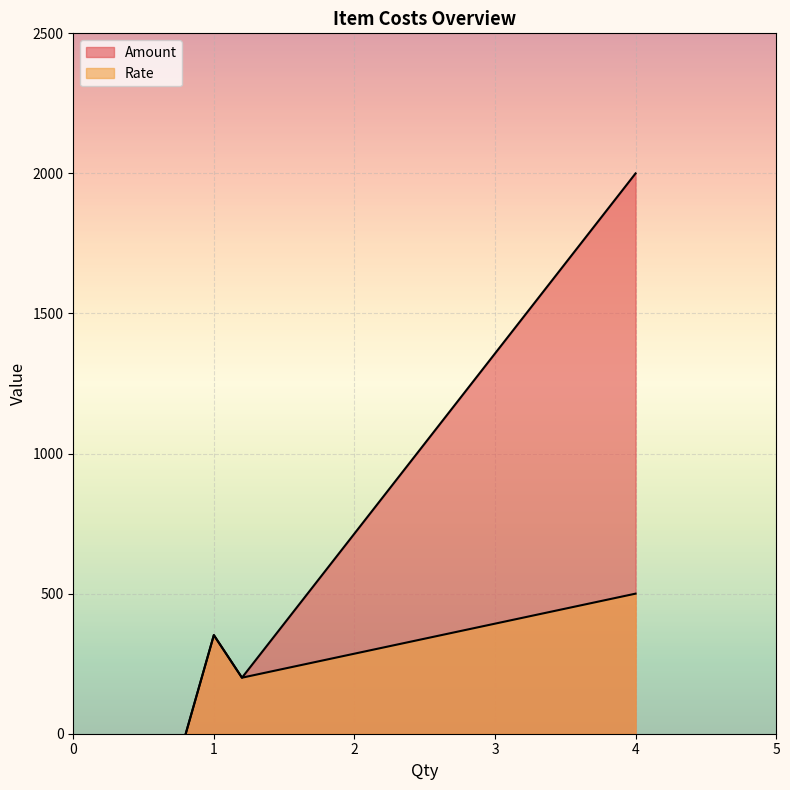

The Rate series shows 500 at Employee Reimbursement. True or false?

True